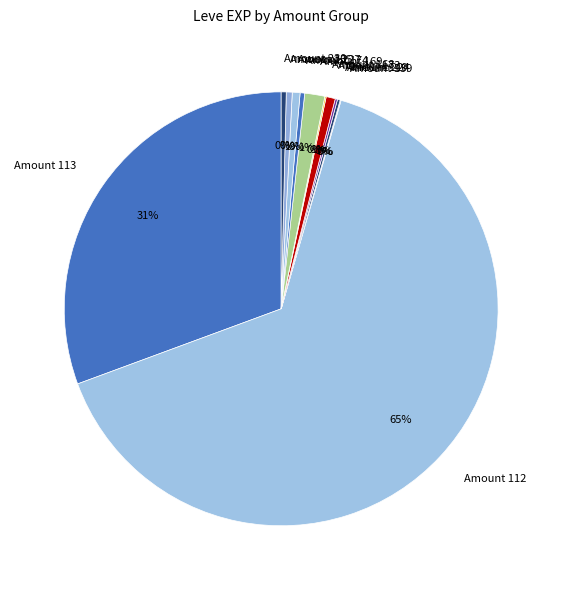

To the nearest percent, what is the average slice percentage?

8%